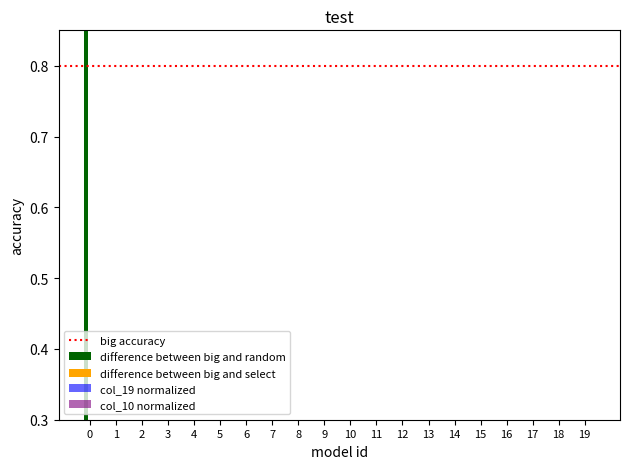

List the labels in order of col_10 value, largest first.

0, 1, 2, 3, 4, 5, 6, 7, 8, 9, 10, 11, 12, 13, 14, 15, 16, 17, 18, 19